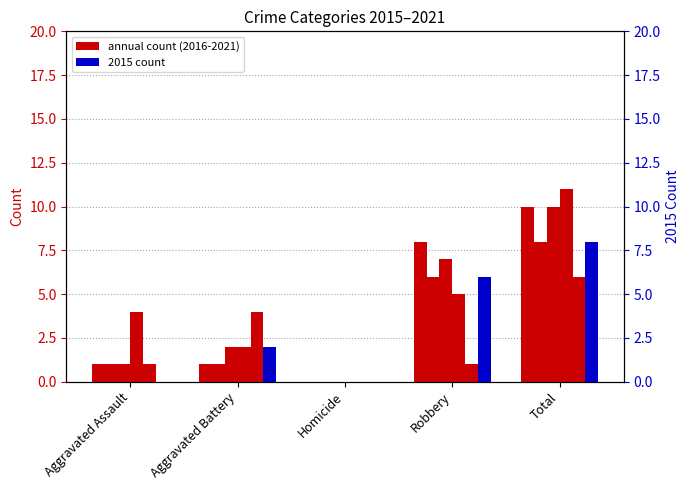

How many bars are there in each group?

6